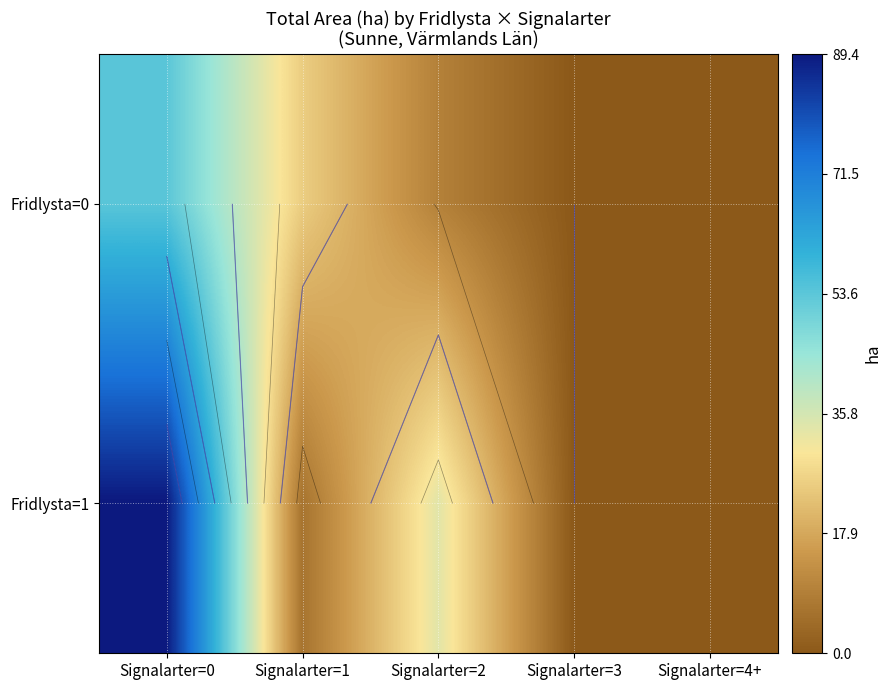

The value of Fridlysta=1 at Signalarter=1 is 10.9. True or false?

False